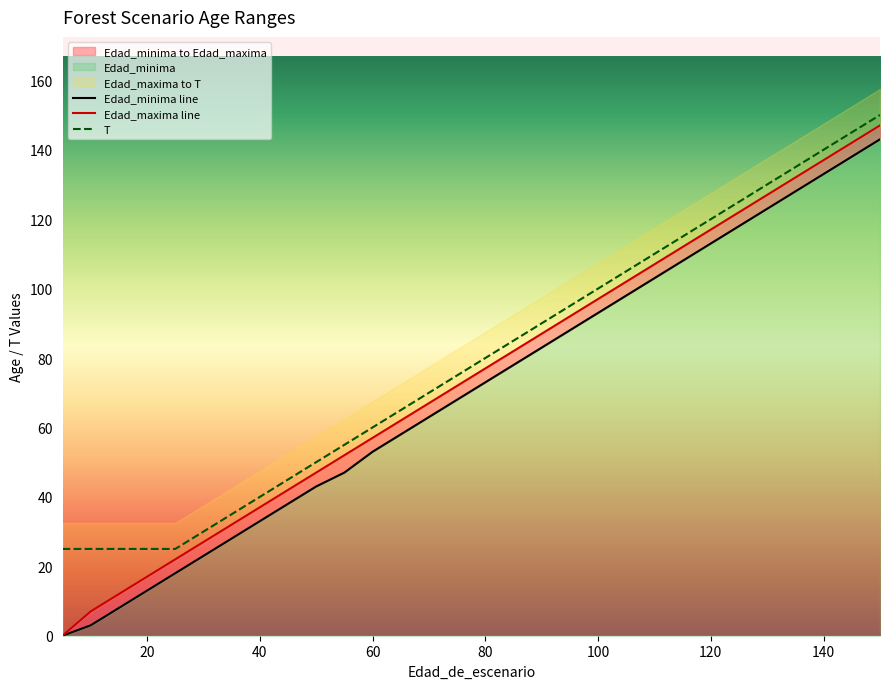

Reading left to right, transcribe all the data shown in this chart.

Edad_minima: 0	0	3	8	13	18	23	28	33	38	43	47	53	58	63	68	73	78	83	88	93	98	103	108	113	118	123	128	133	138	143
Edad_maxima: 0	0	7	12	17	22	27	32	37	42	47	52	57	62	67	72	77	82	87	92	97	102	107	112	117	122	127	132	137	142	147
T: 25	25	25	25	25	25	30	35	40	45	50	55	60	65	70	75	80	85	90	95	100	105	110	115	120	125	130	135	140	145	150